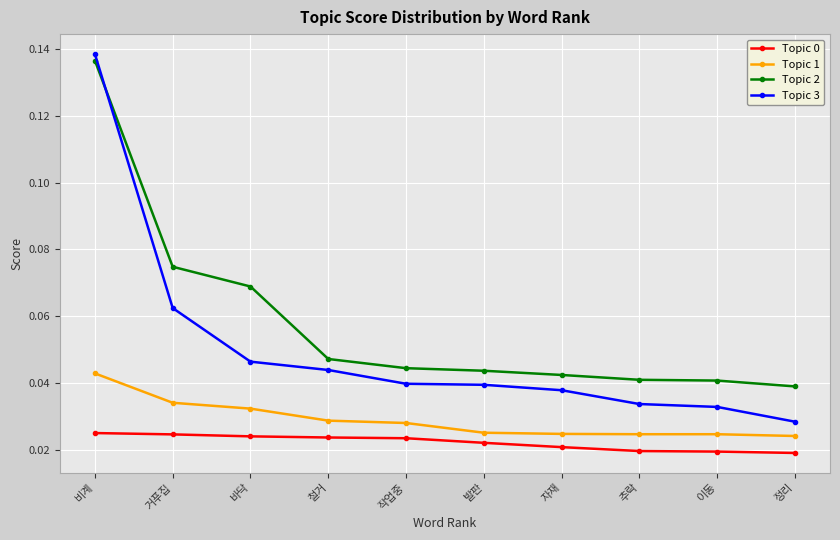

Between which two adjacent categories do Topic 2 and Topic 3 first intersect?

비계 and 거푸집